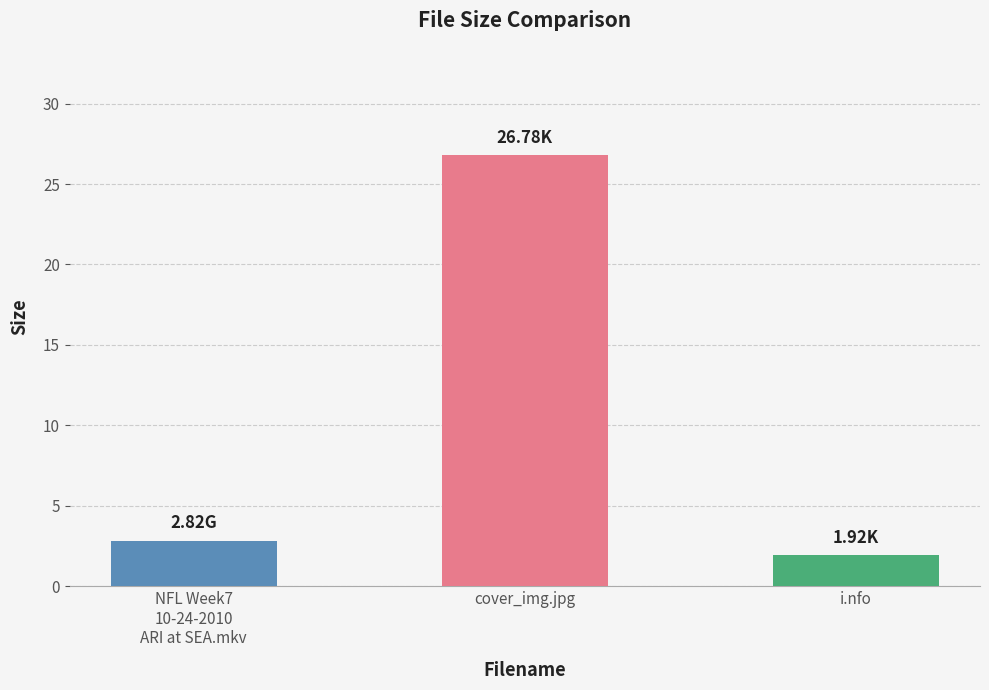

How many series are shown in this chart?

1